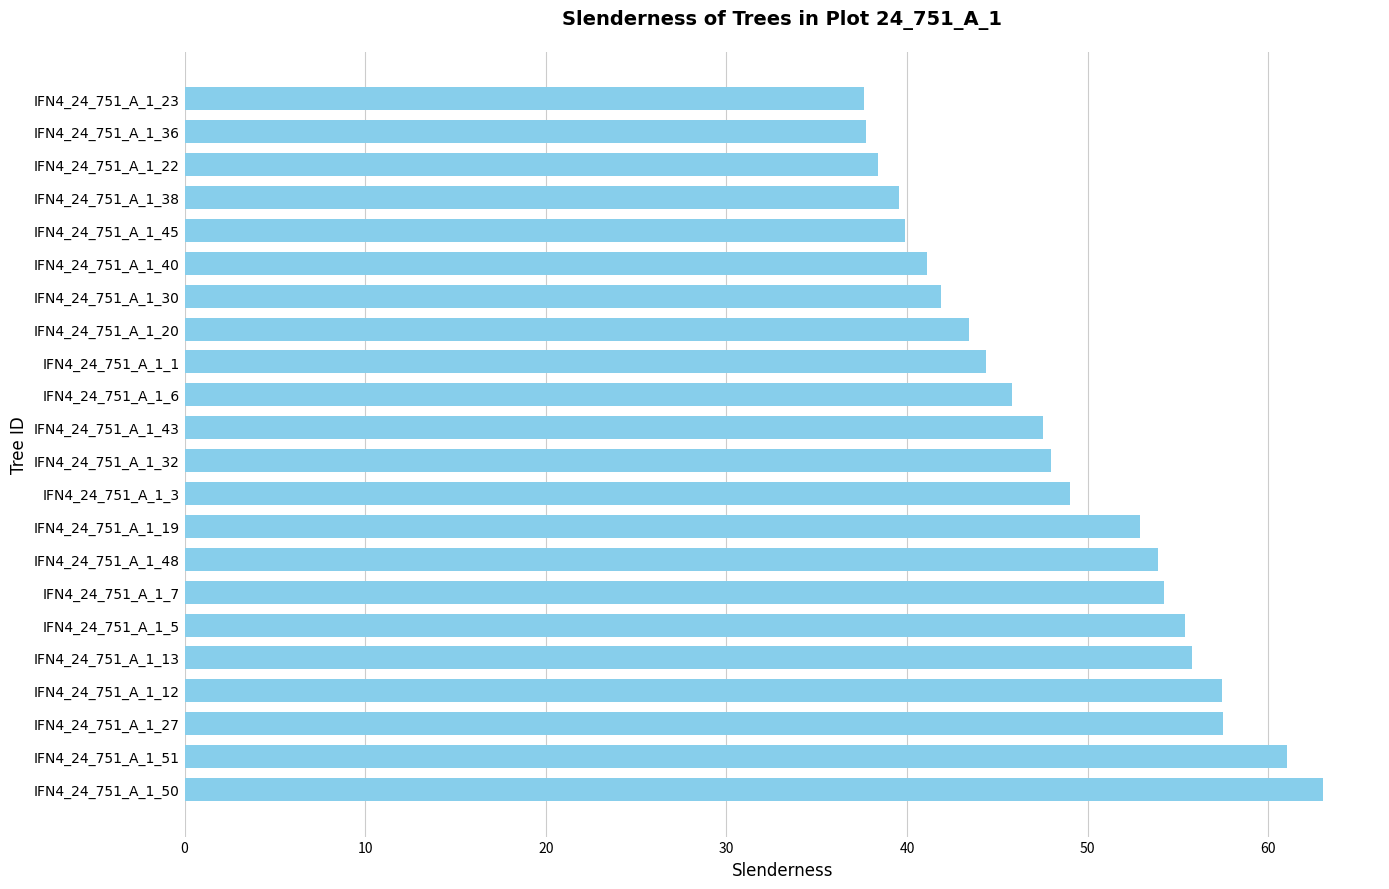

How many categories are shown in the chart?

22